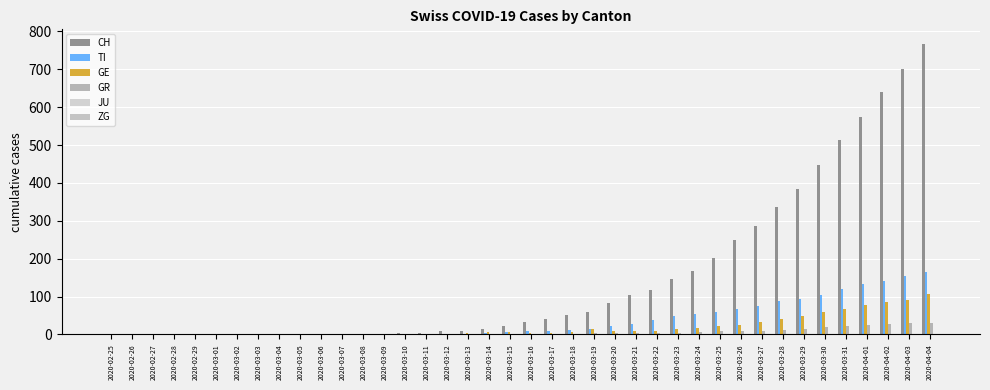

Does the chart contain stacked bars?

No